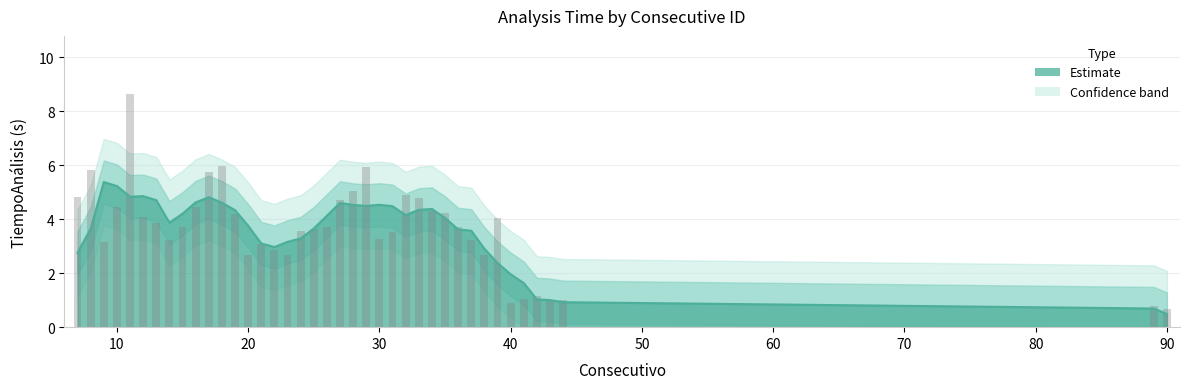

What is the minimum value shown in the chart?

0.7